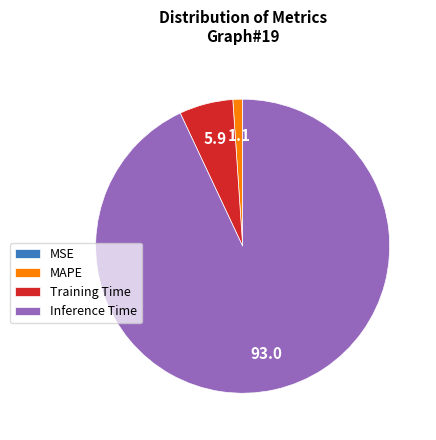

True or false: Training Time accounts for 6% of the total.

True